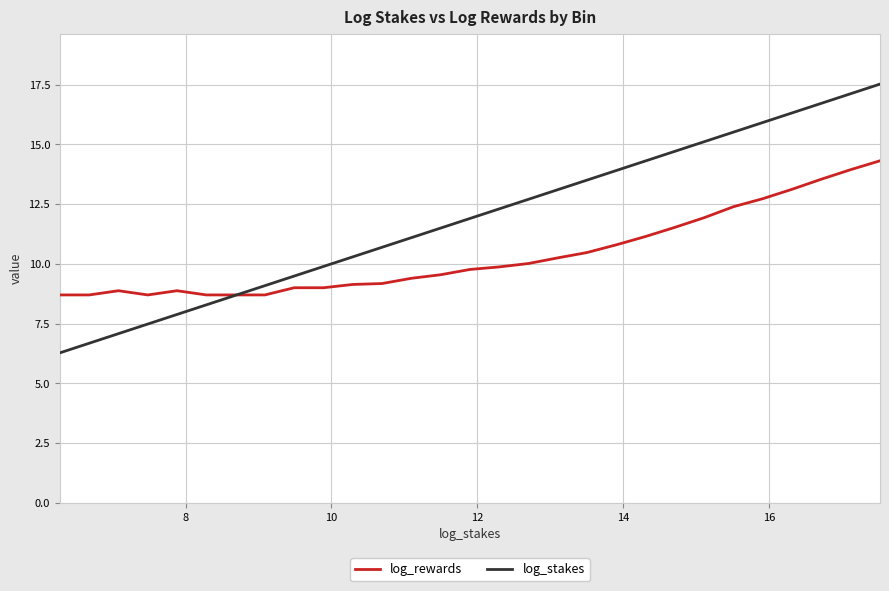

Which series has the largest total across all categories?

log_stakes